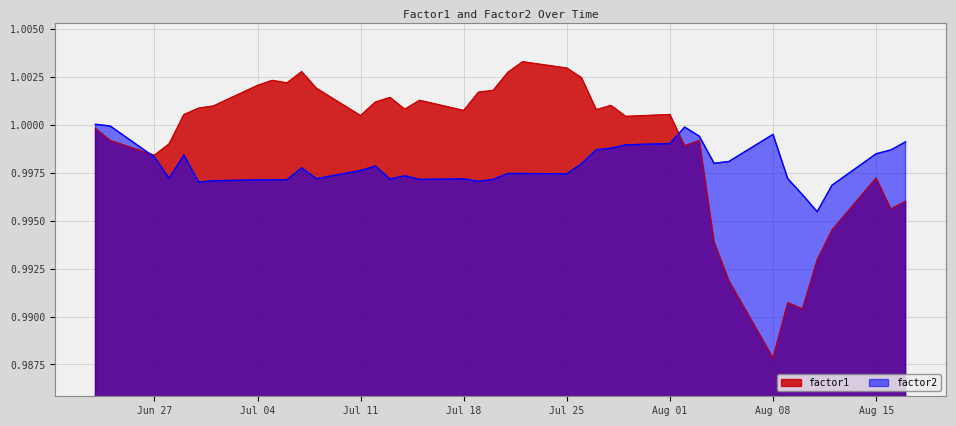

Which series has the largest range (max minus min)?

factor1